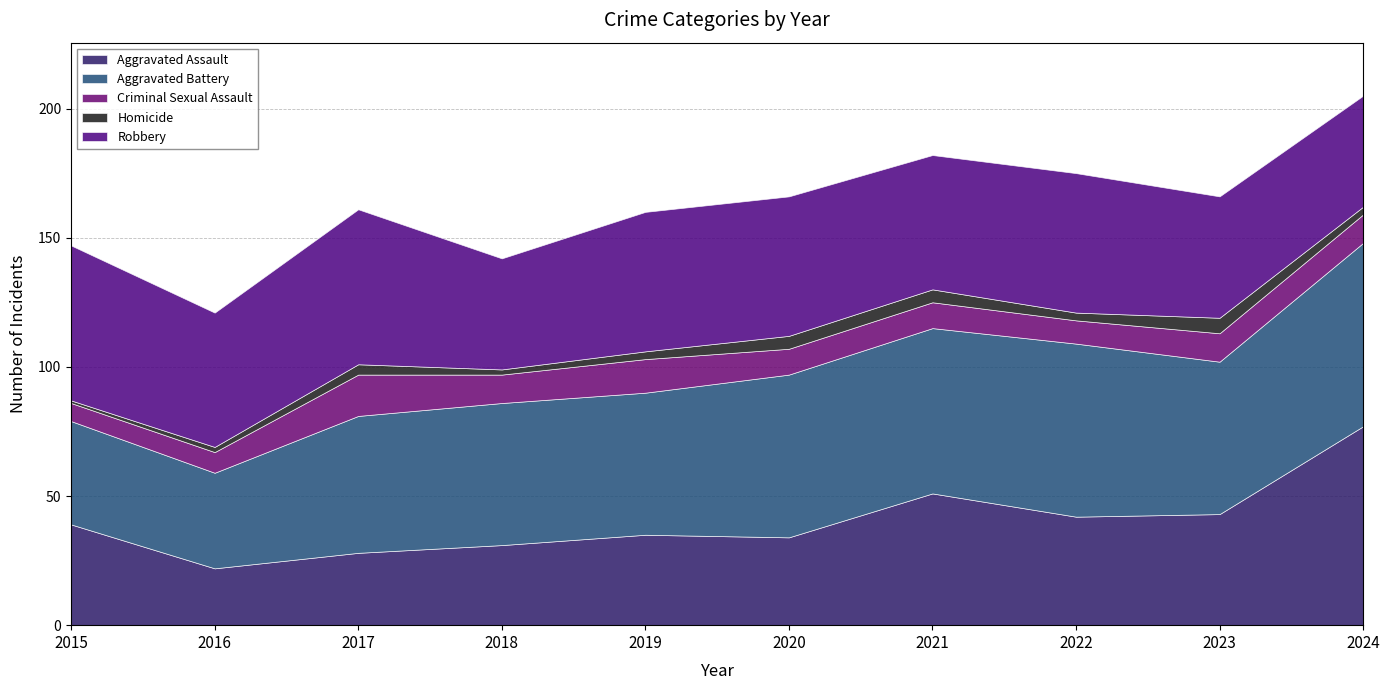

What is the minimum value shown in the chart?

1